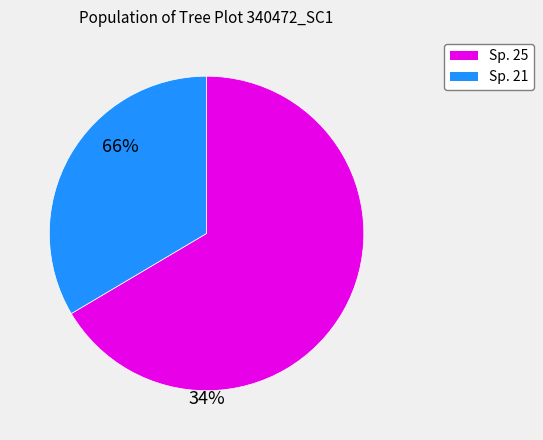

Does any single category account for the majority?

Yes